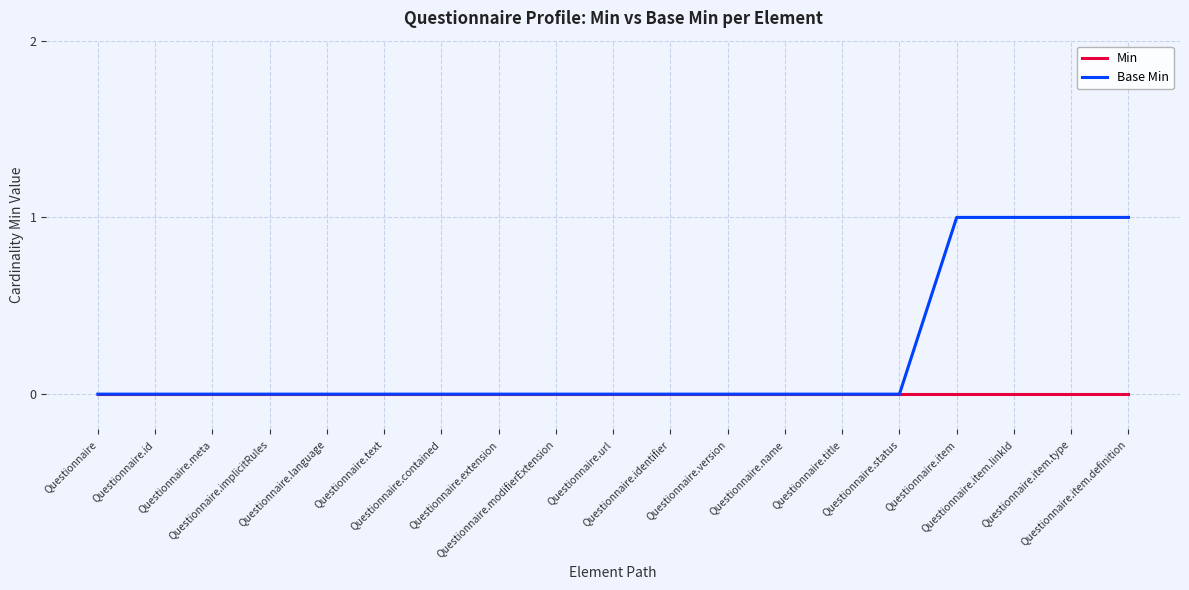

Rank the series by their maximum value, from highest to lowest.

Base Min, Min